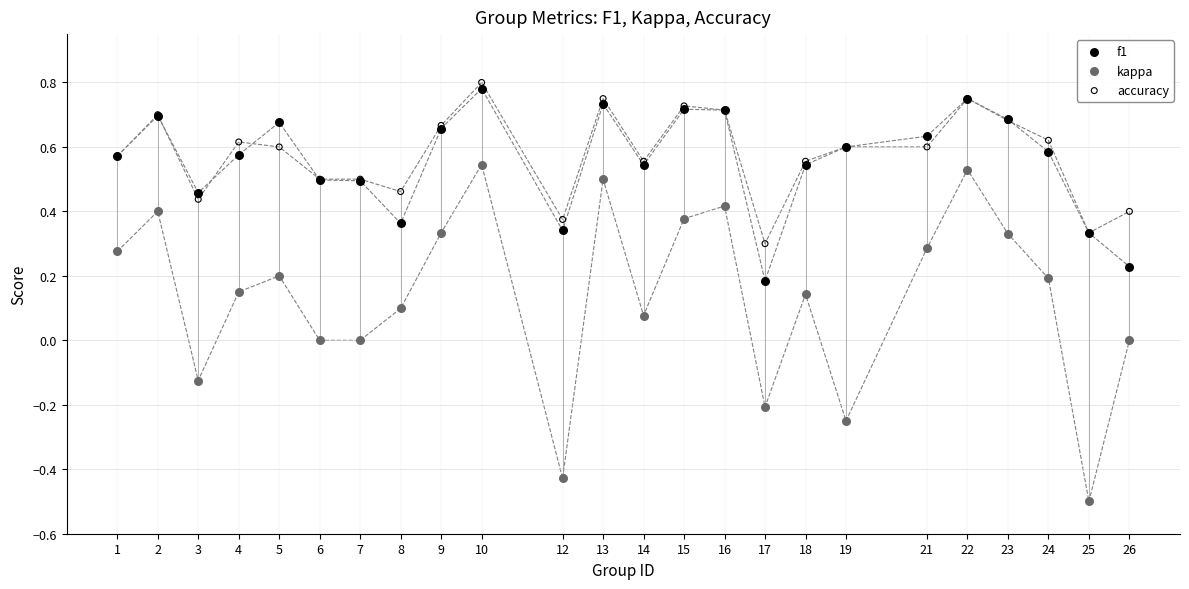

Which series contains the highest Y value?

accuracy